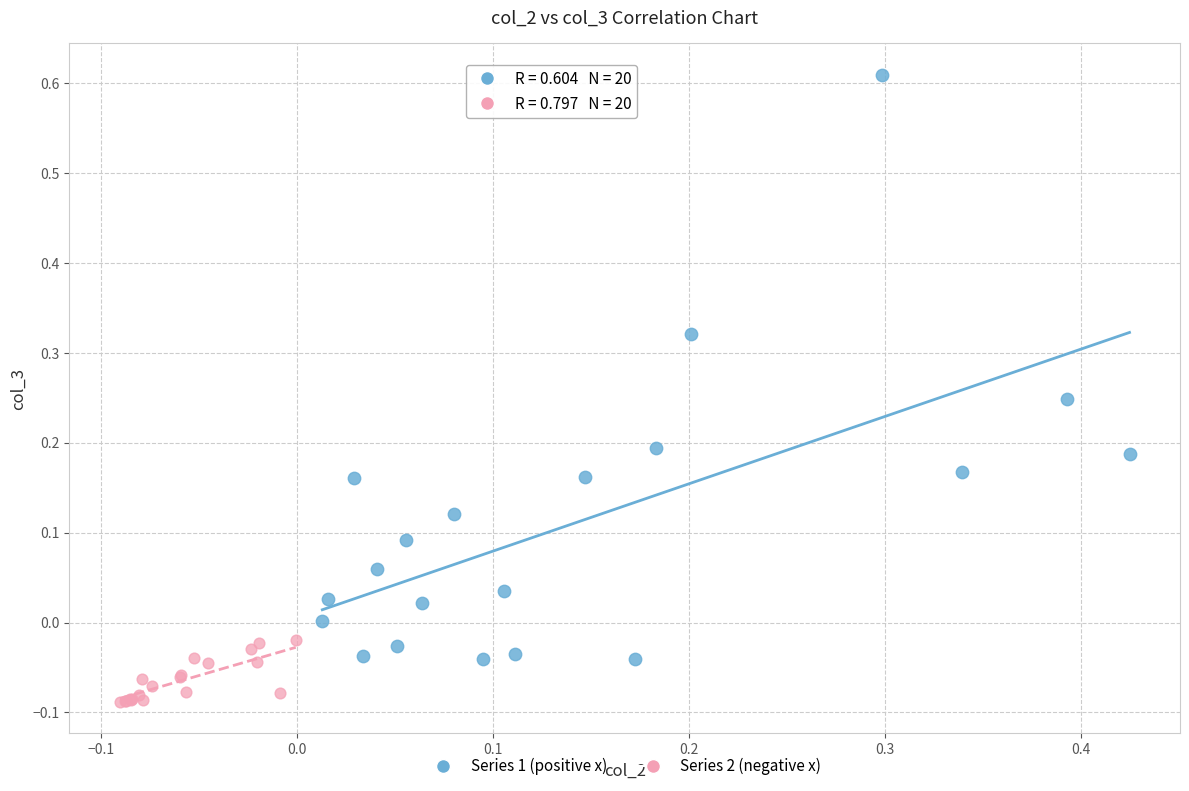

Which series contains the lowest Y value?

Series 2 (negative x)